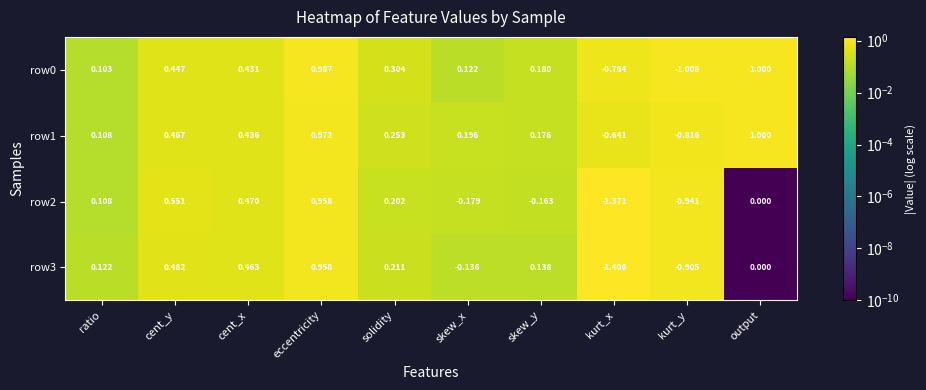

Is the value of row3 at cent_x greater than the value of row1 at cent_y?

No